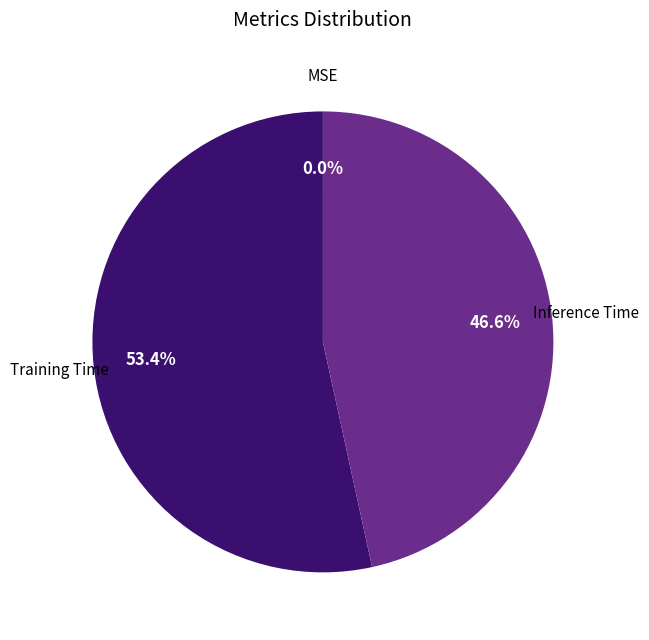

True or false: Inference Time accounts for 47% of the total.

True